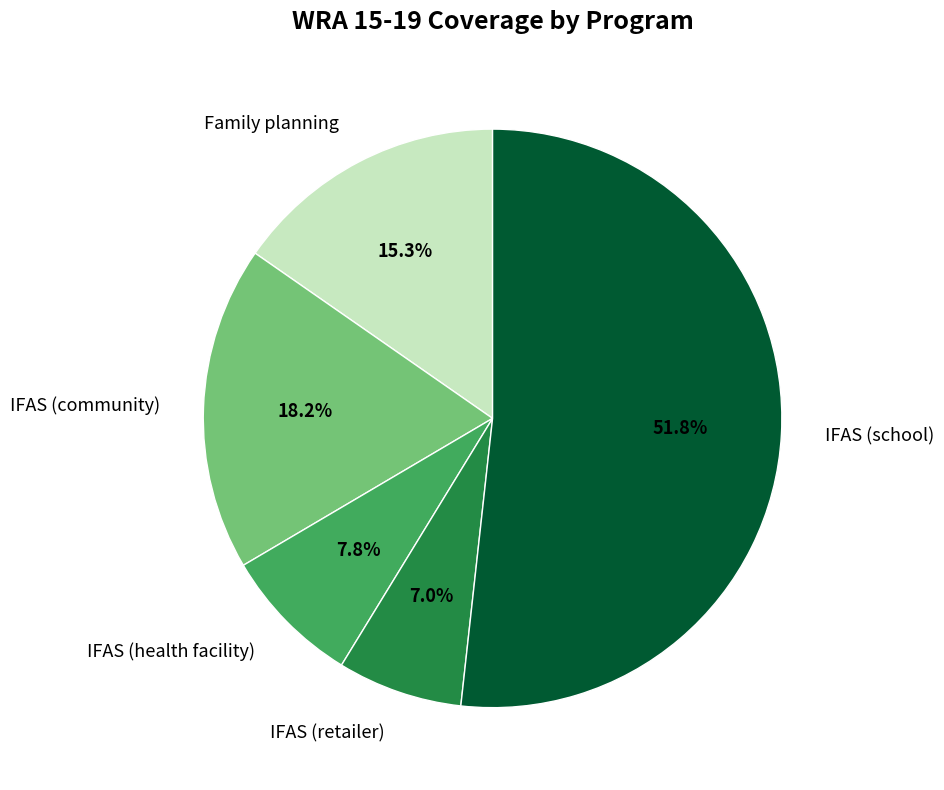

Which category has the biggest portion of the pie?

IFAS (school)